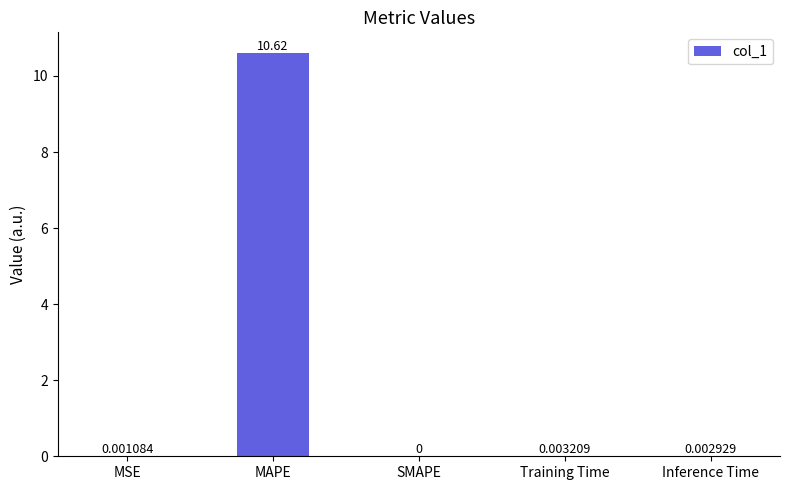

Where is the data nearest to the value 5?

Training Time